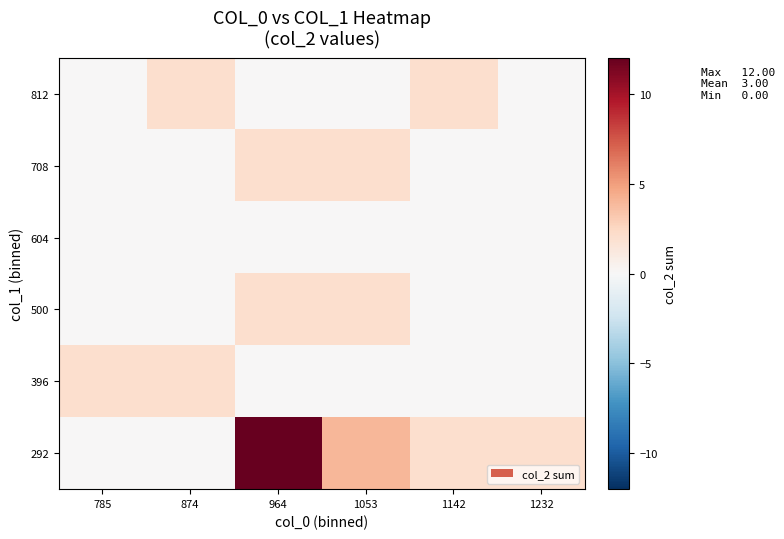

What is the total value across all series at 964?

16